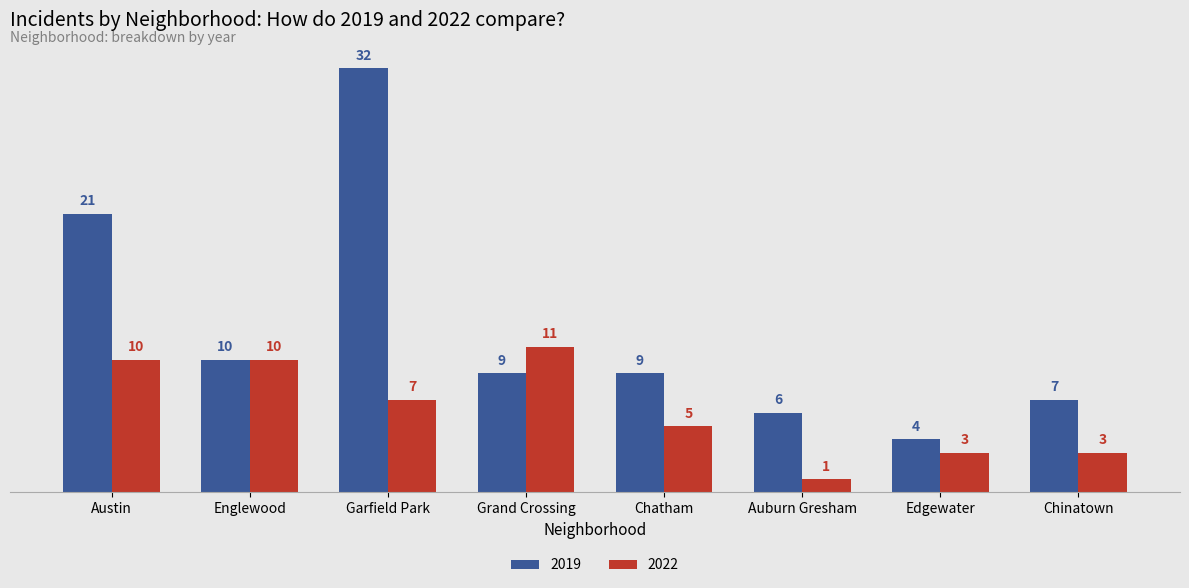

At how many categories does at least one series exceed 24?

1